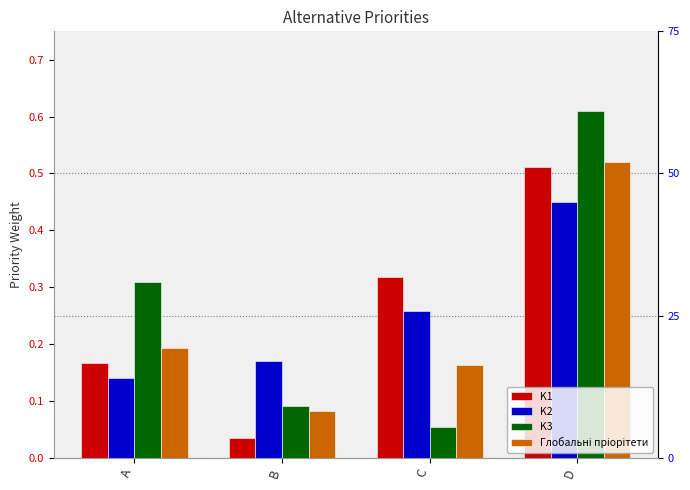

Rank the categories by Глобальні пріорітети value from lowest to highest.

B, C, A, D